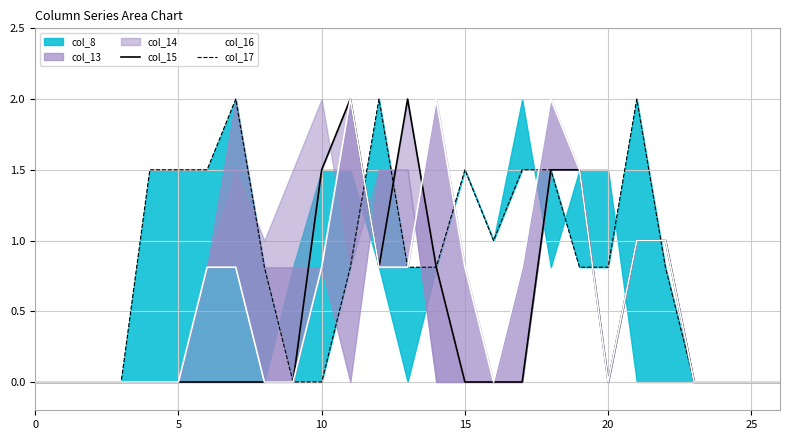

What is the difference between the maximum and second lowest values in the col_16 series?

2.0